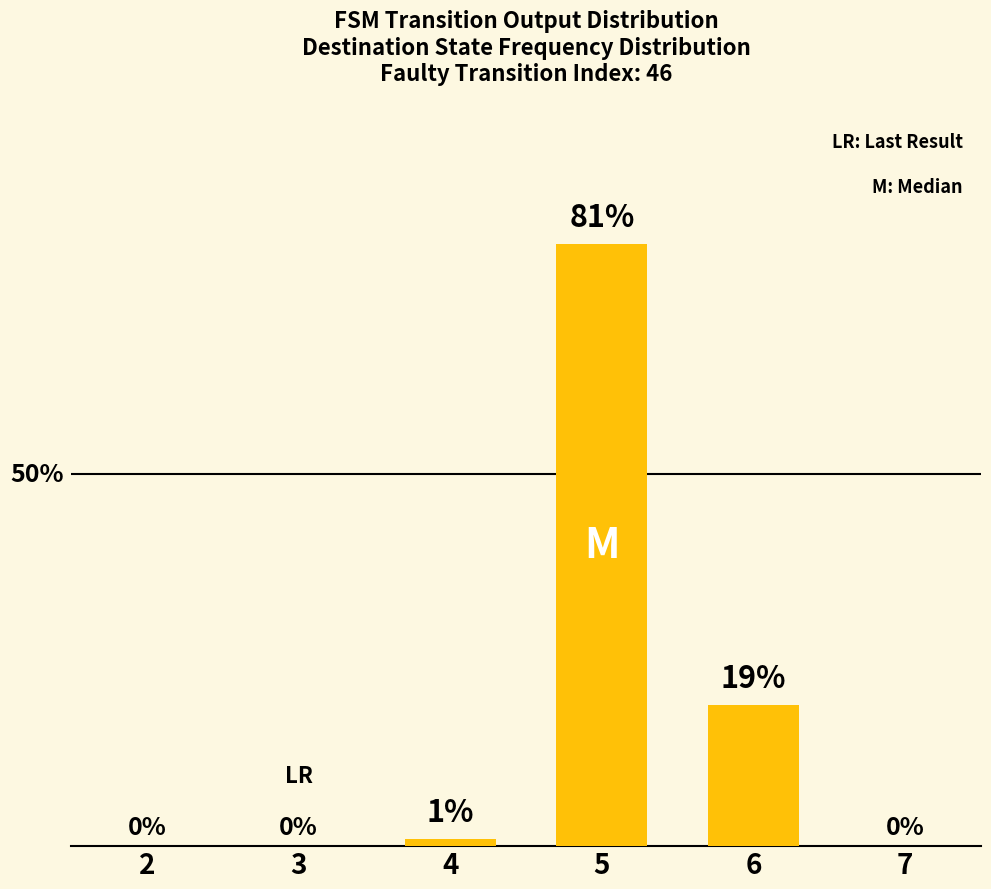

Reading left to right, transcribe all the data shown in this chart.

0	0	1	81	19	0